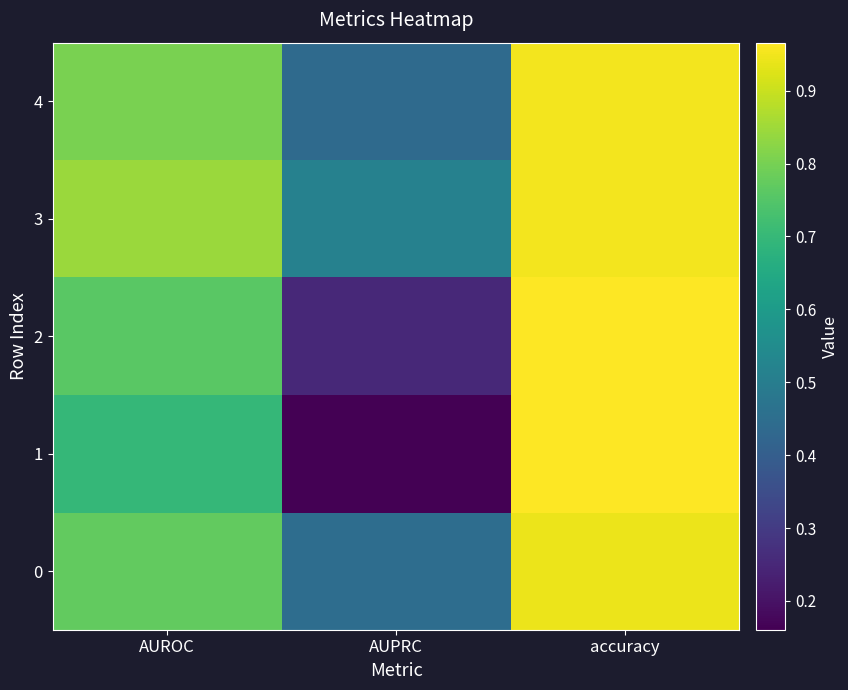

Reading right to left, list all the values displayed in this chart.

0: accuracy=0.9	AUPRC=0.4	AUROC=0.8
1: accuracy=1.0	AUPRC=0.2	AUROC=0.7
2: accuracy=1.0	AUPRC=0.3	AUROC=0.8
3: accuracy=1.0	AUPRC=0.5	AUROC=0.8
4: accuracy=1.0	AUPRC=0.4	AUROC=0.8